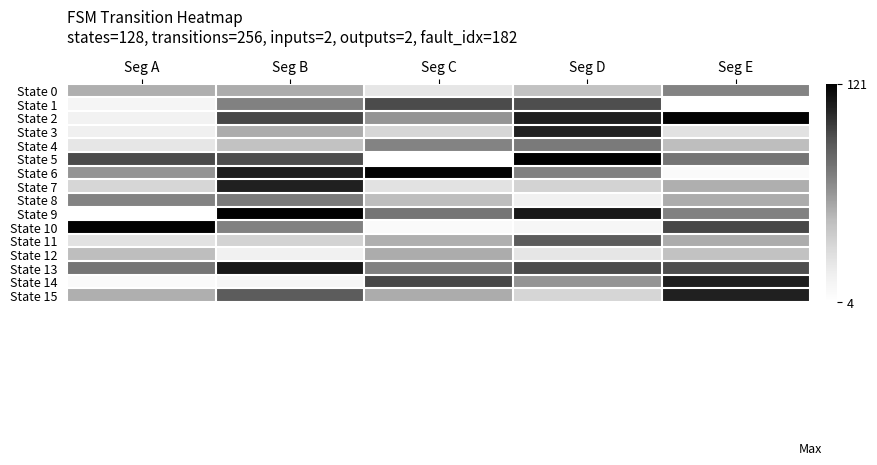

How many data points does each series have?

5